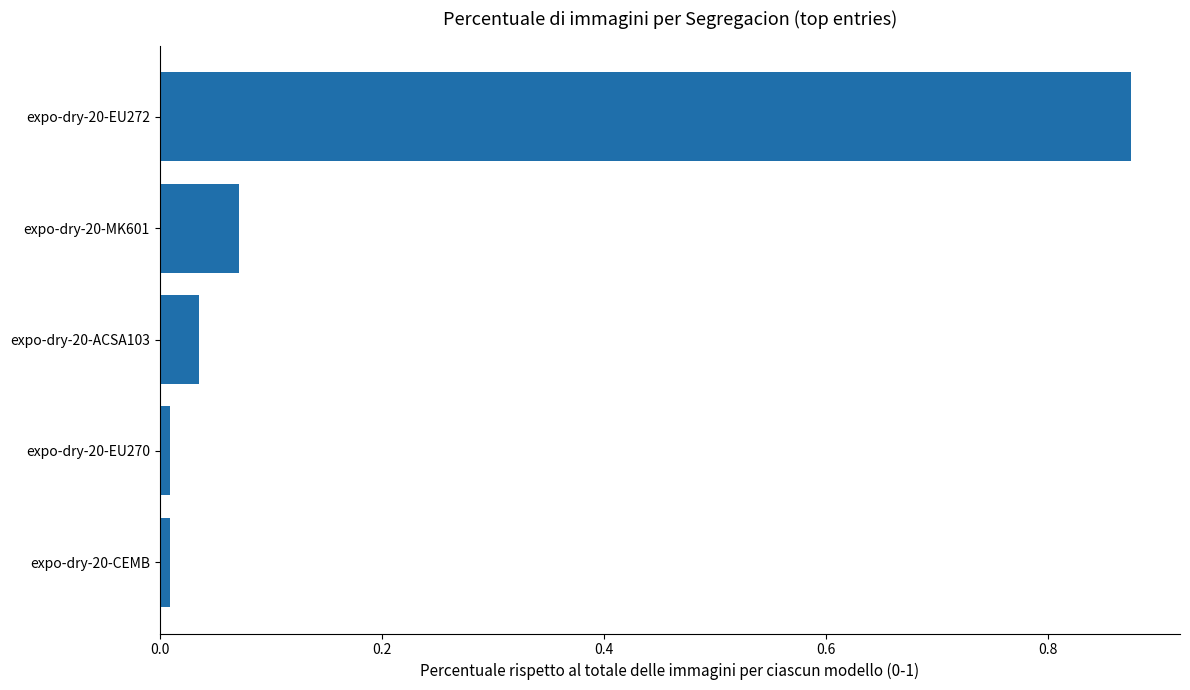

How many bars are there in total?

5